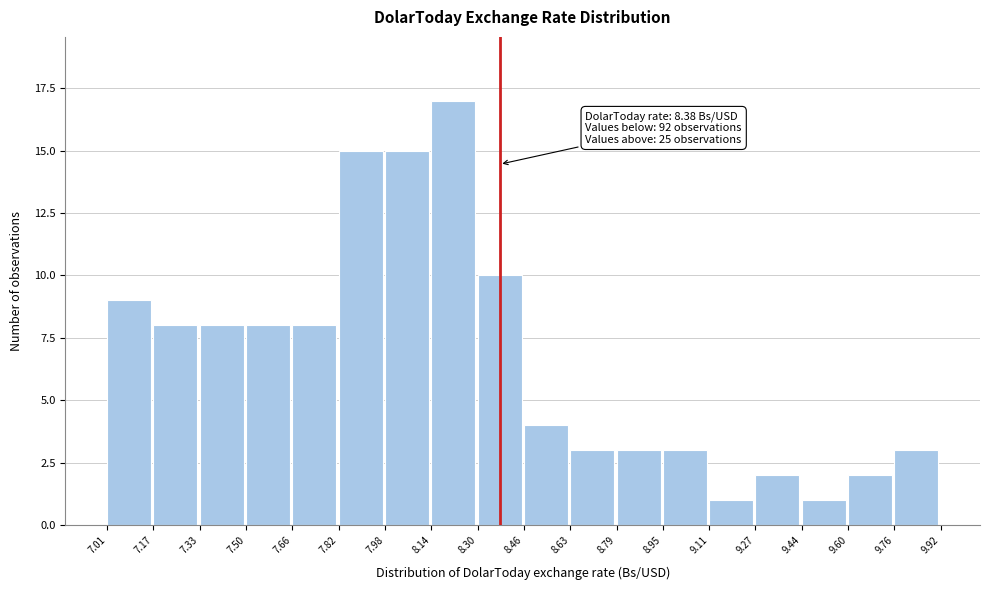

Which range on the x-axis has the tallest bar?

8.14 to 8.30